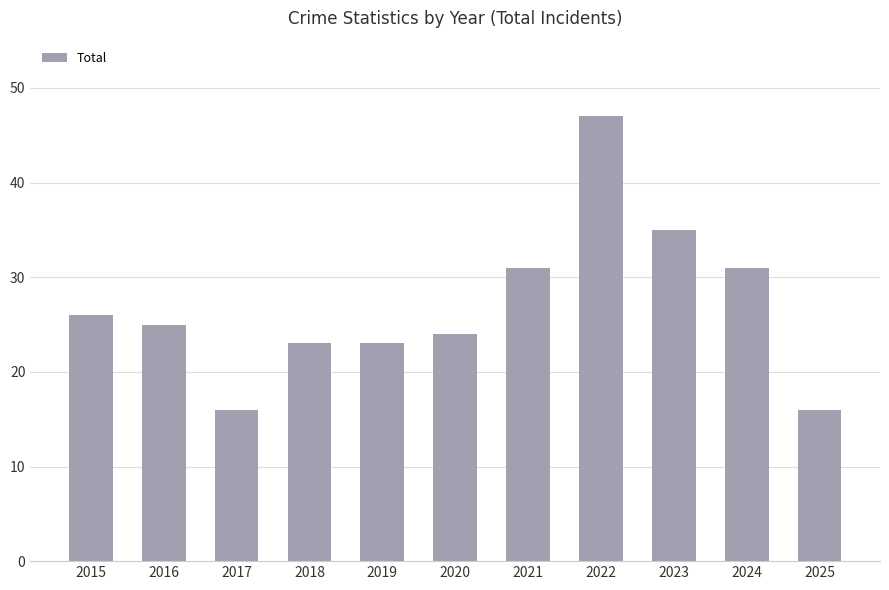

At which label does the data first exceed 25?

2015